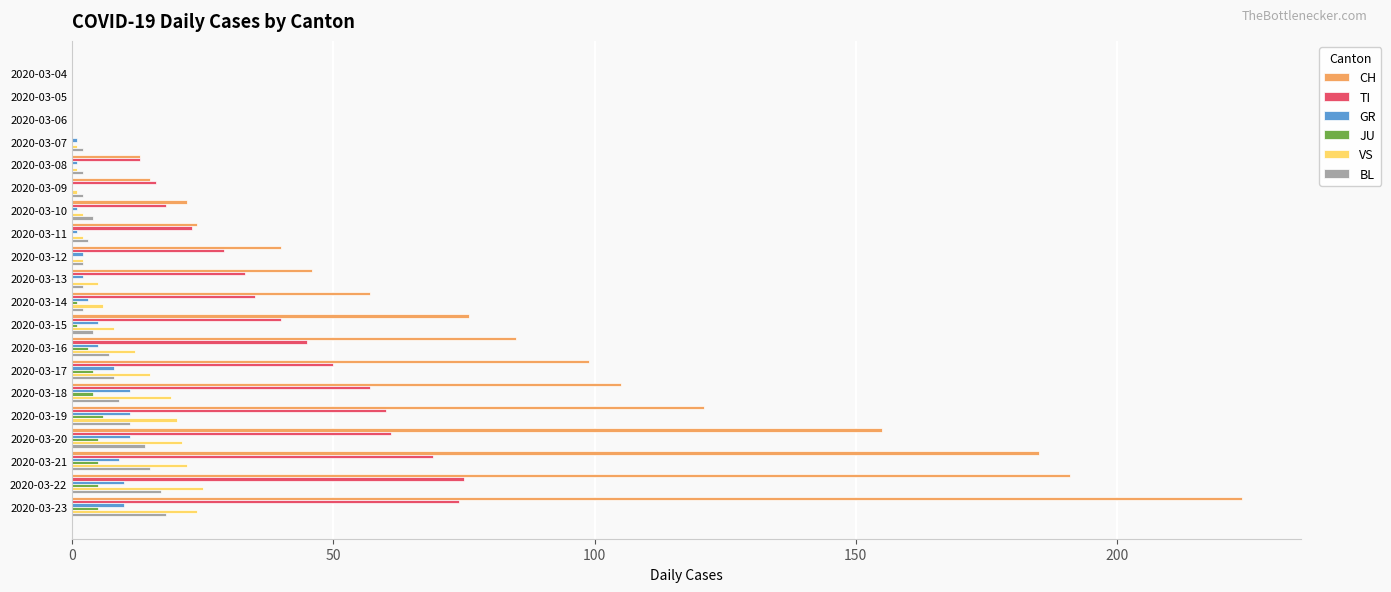

What is the highest value of the VS series?

25